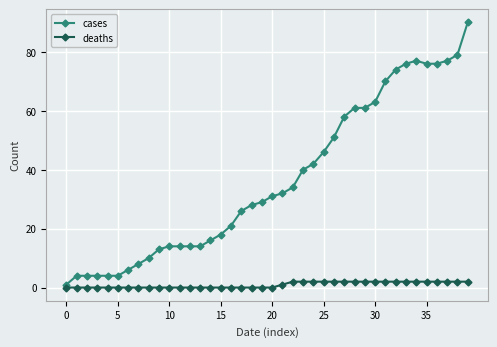

How many distinct data groups are displayed?

2